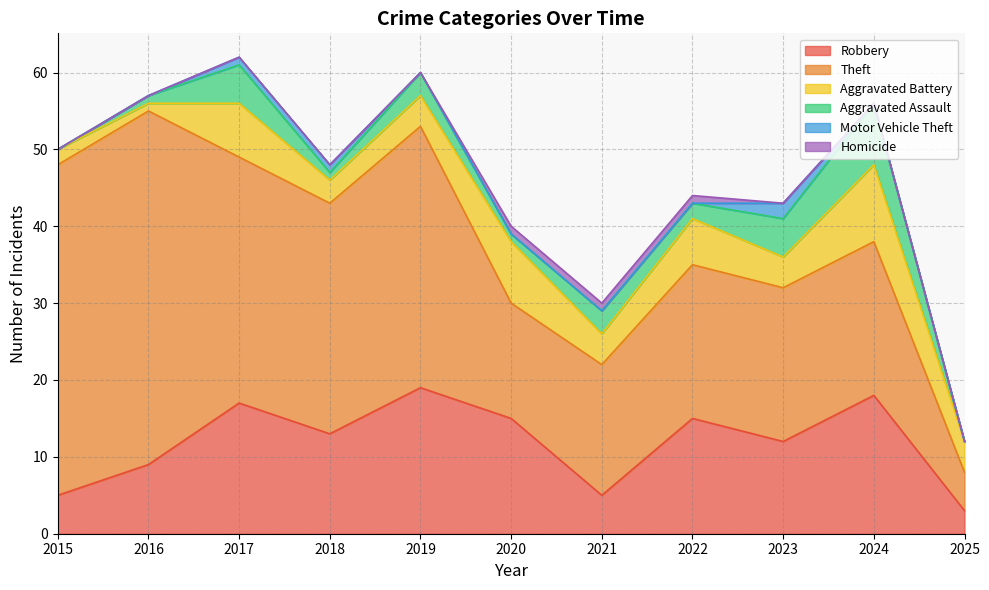

True or false: Motor Vehicle Theft has a value of 0 at 2016.

True